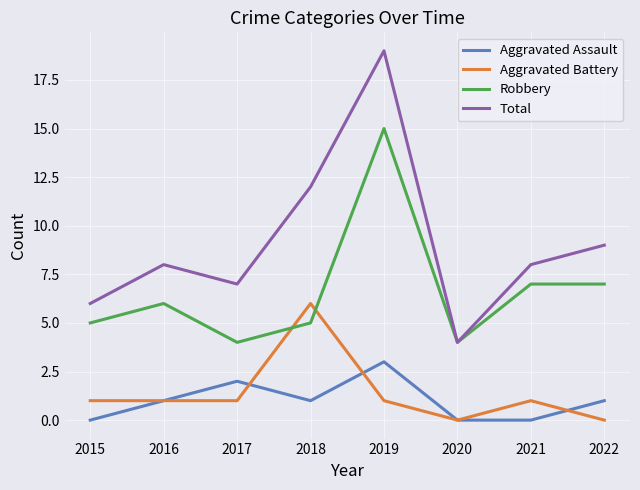

How many distinct data groups are displayed?

4